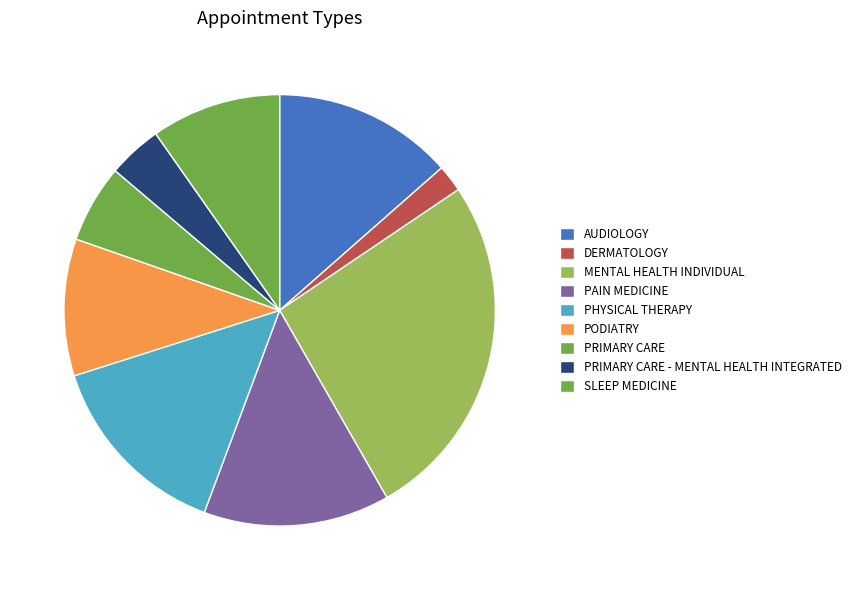

What percentage is the PODIATRY slice, to the nearest percent?

10%